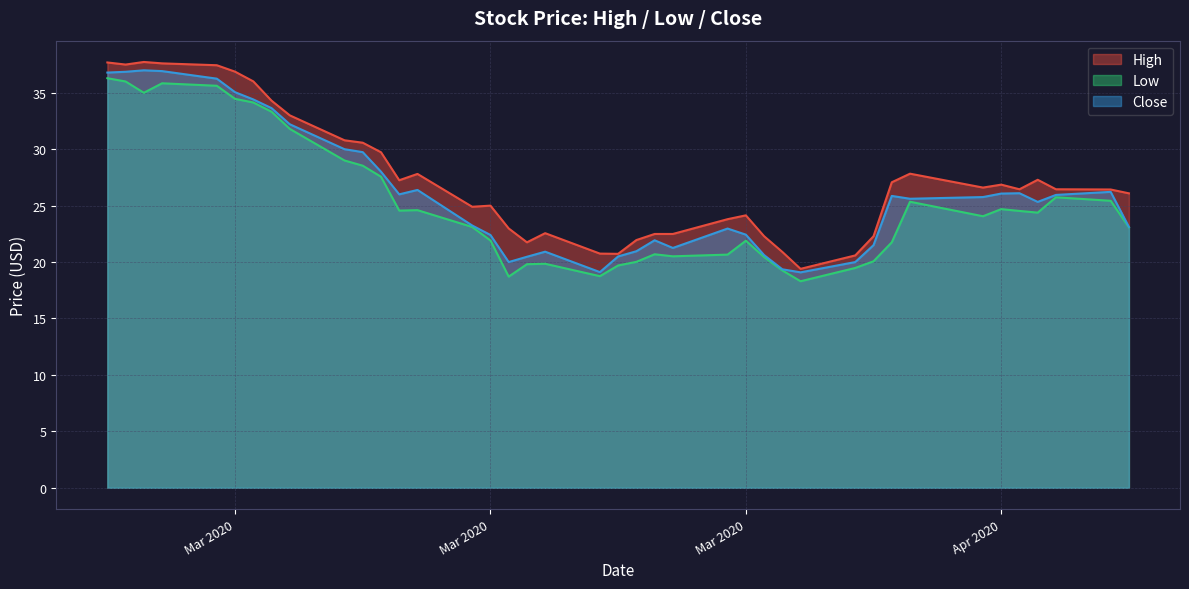

What is the difference between the Low values at 2020-02-27 and 2020-04-07?

14.9